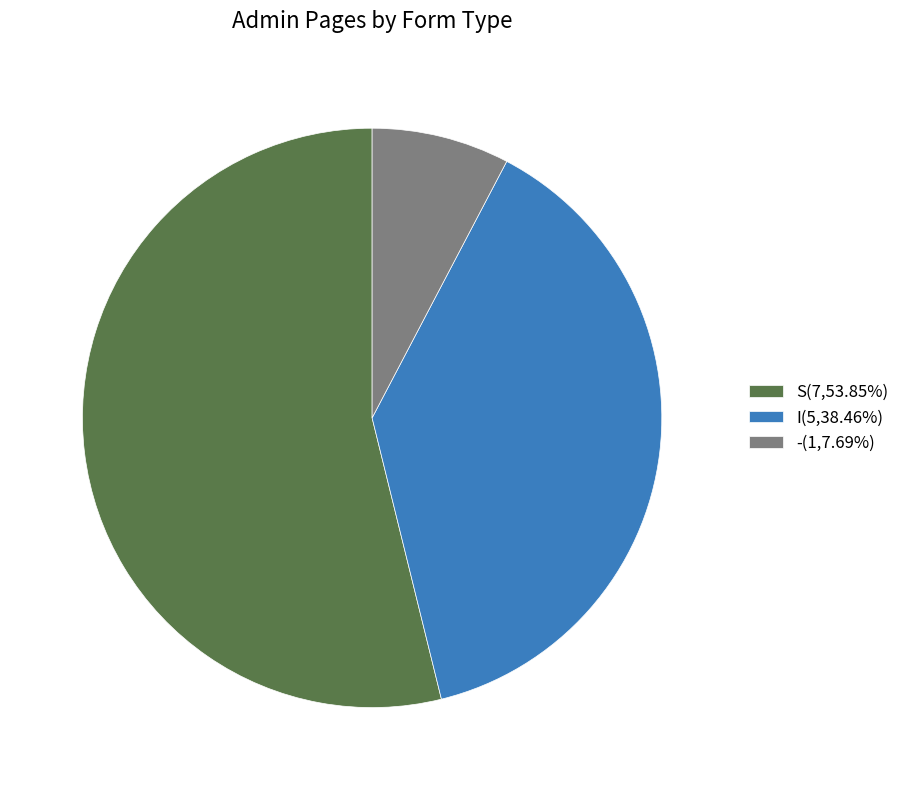

Is there a majority slice in this chart?

Yes